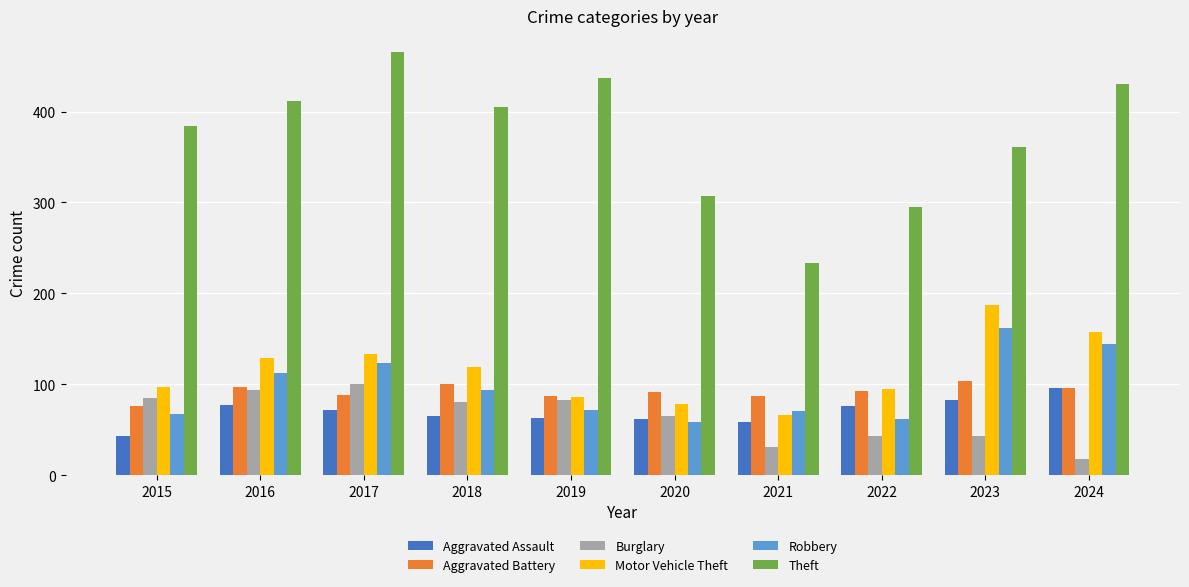

At which label does Robbery first exceed 94?

2016